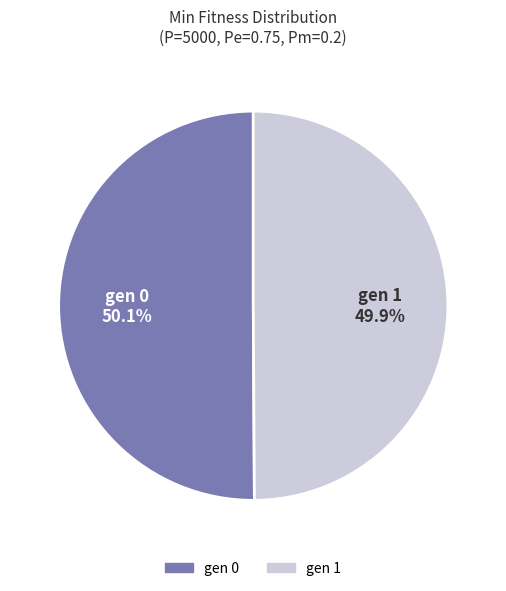

Is it true that gen 1 is 50% of the pie?

True